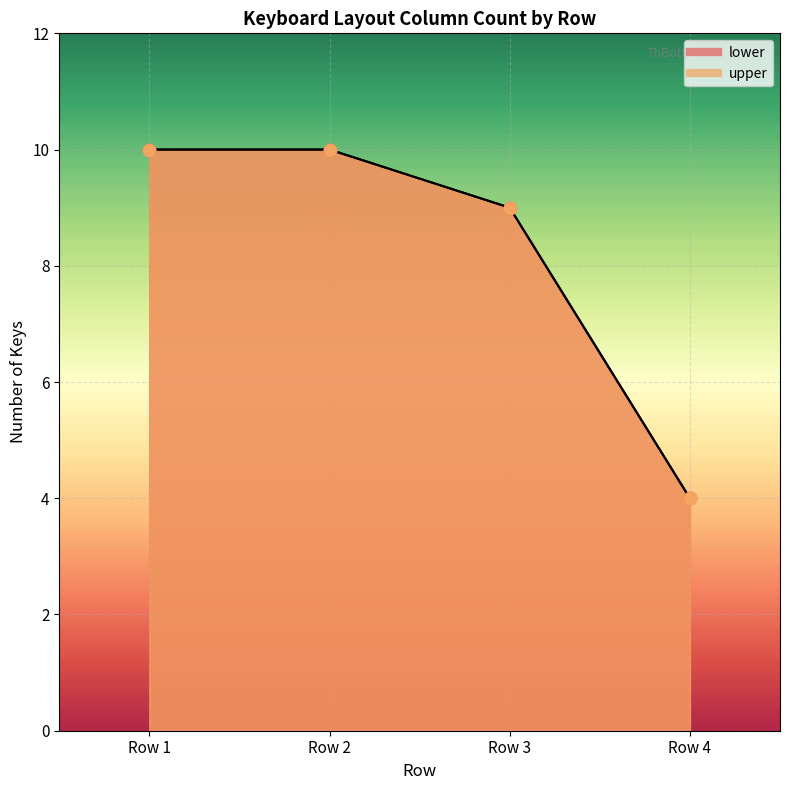

What are all the series names shown in the legend?

lower, upper